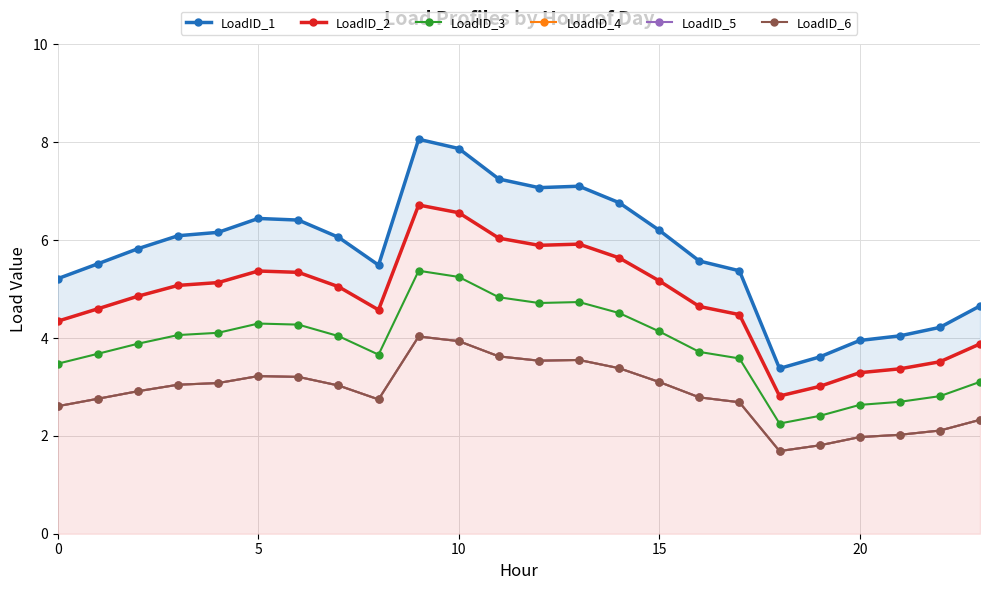

At which label does LoadID_5 reach its peak?

9